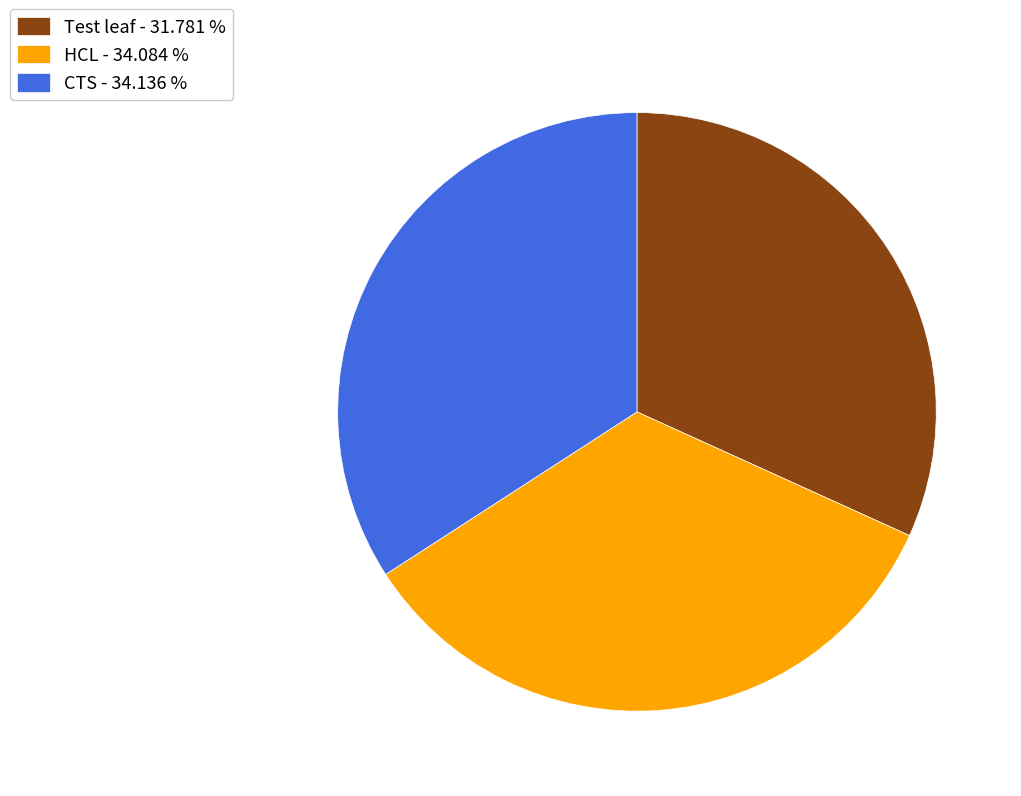

Is it true that CTS is 41% of the pie?

False